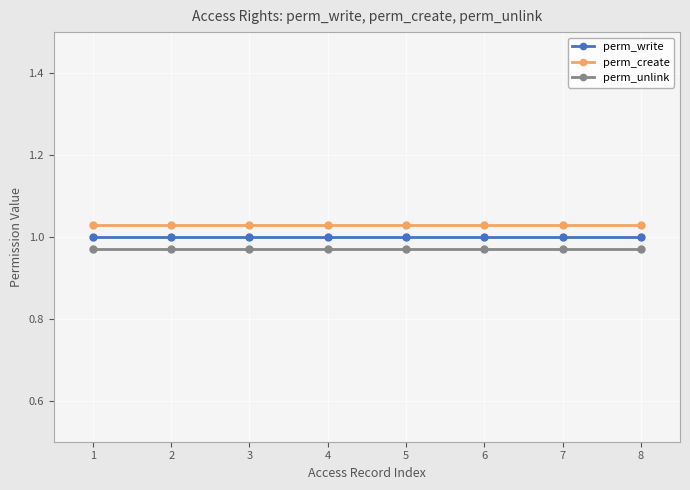

True or false: perm_create and perm_write cross at least once.

False